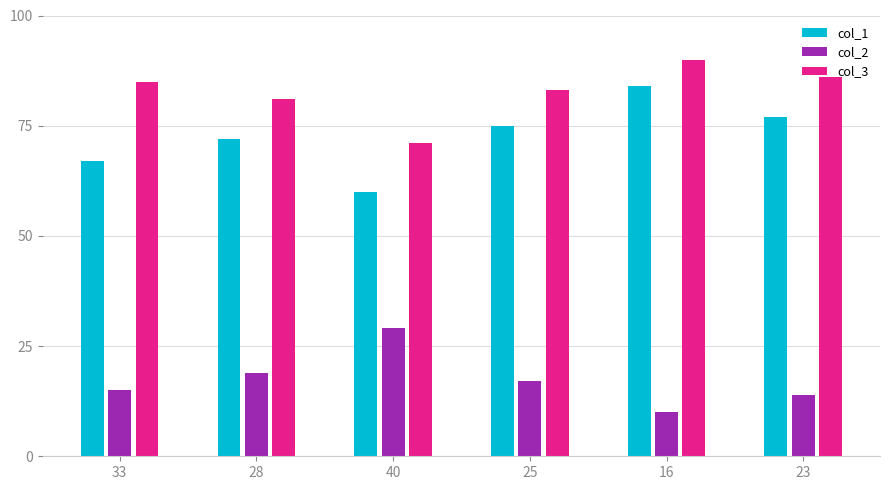

Which series changed the most between 33 and 25?

col_1